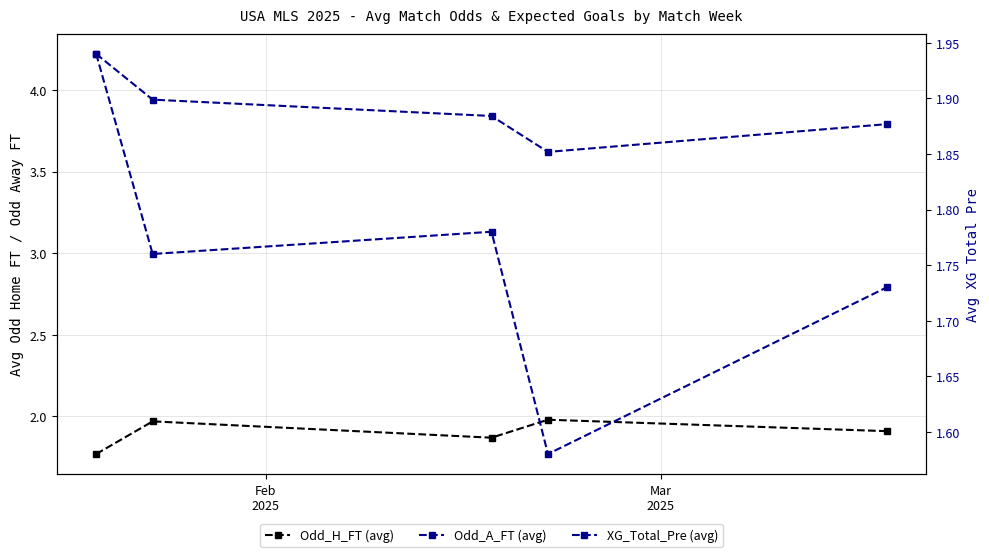

What is the label of the 1st point from the left?

Feb
2025